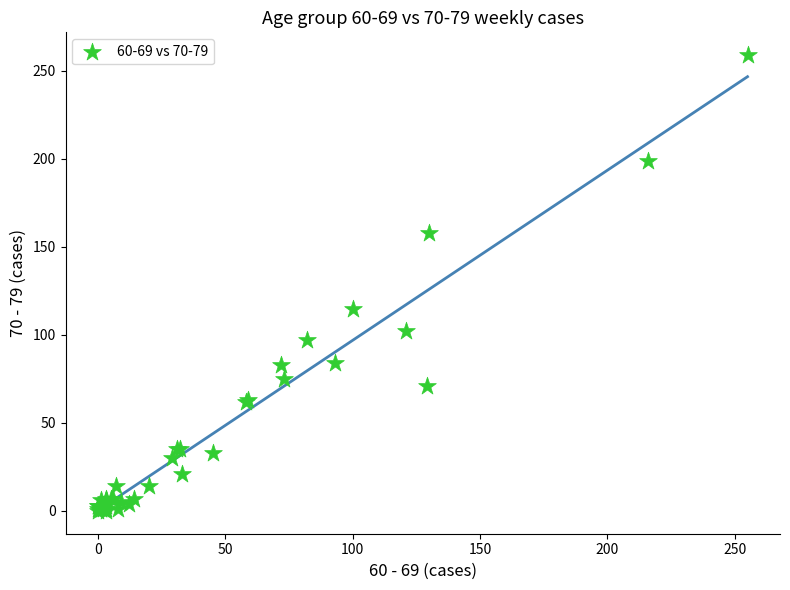

What Y value in the scatter plot is closest to 129?

115